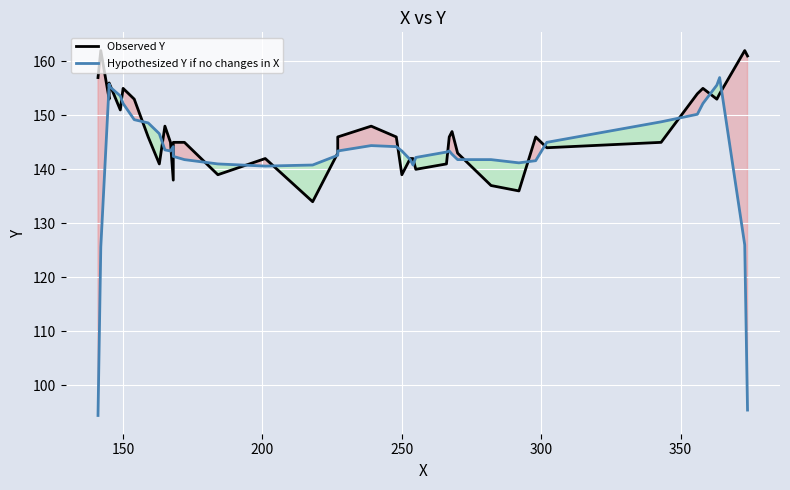

What is the maximum value for Observed Y?

162.0